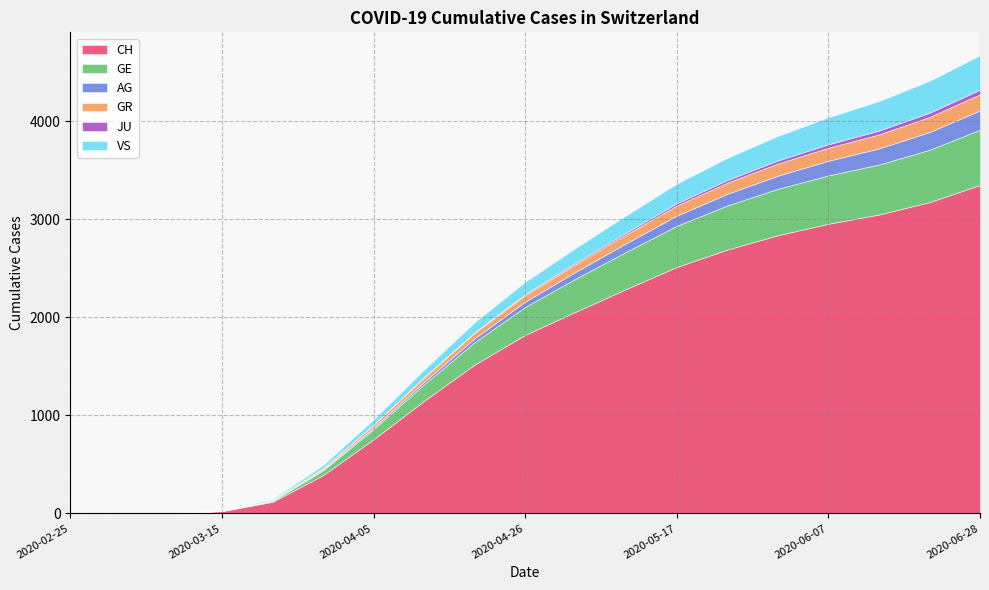

Reading left to right, extract all data points from this chart.

CH: 0	0	2	34	148	449	827	1239	1596	1887	2121	2348	2574	2749	2892	3001	3096	3219	3390
GE: 0	0	0	4	15	58	119	185	245	303	355	398	436	466	489	508	524	548	577
AG: 0	0	0	0	2	11	17	27	42	56	72	89	106	121	136	151	167	183	199
GR: 0	0	0	1	5	19	34	48	60	70	82	94	107	118	128	137	147	158	169
JU: 0	0	0	0	0	0	2	5	8	12	16	20	24	28	32	36	40	44	48
VS: 0	0	0	3	13	35	57	82	108	133	158	183	208	233	258	283	308	333	358